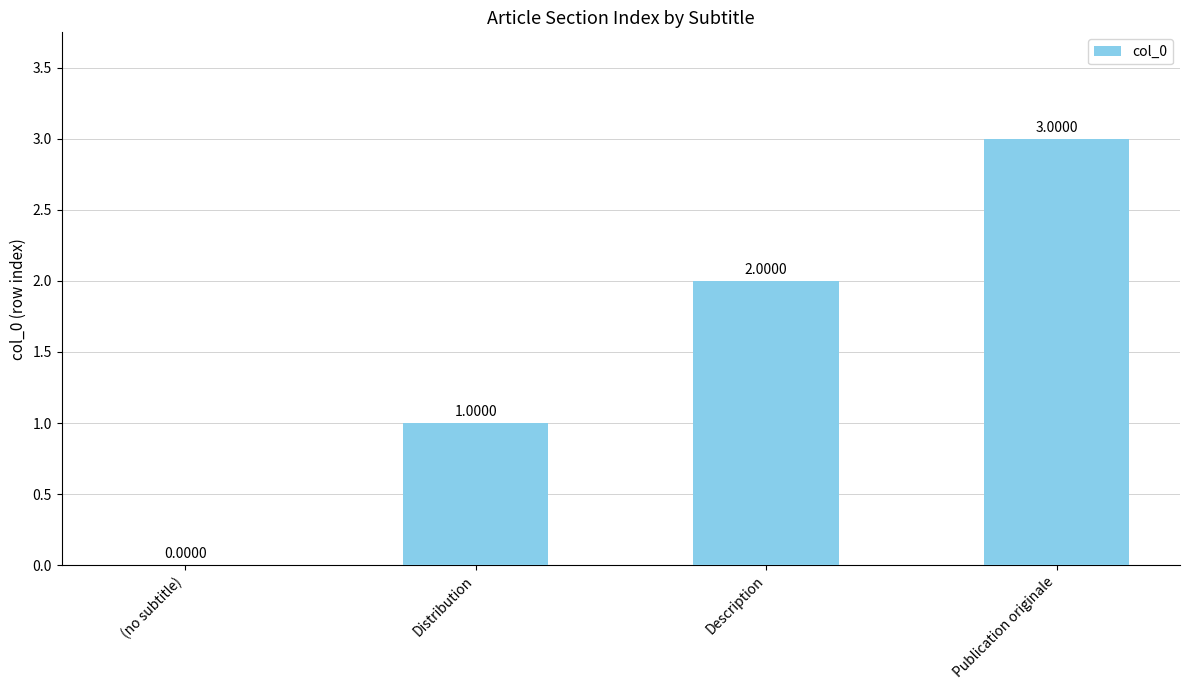

At which label is the value closest to 1?

Distribution